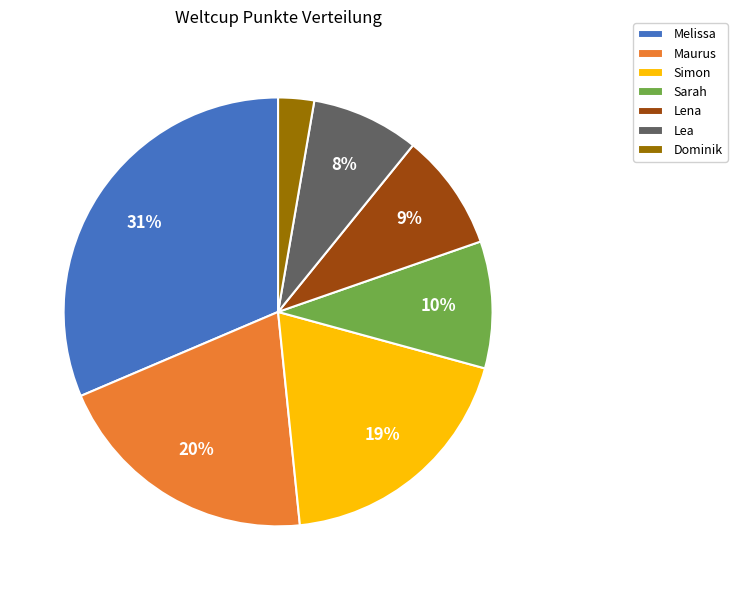

Is the sum of Sarah and Dominik greater than half?

No